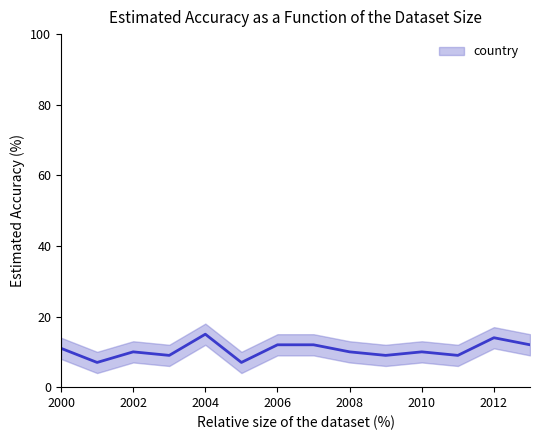

How many categories are shown in the chart?

14